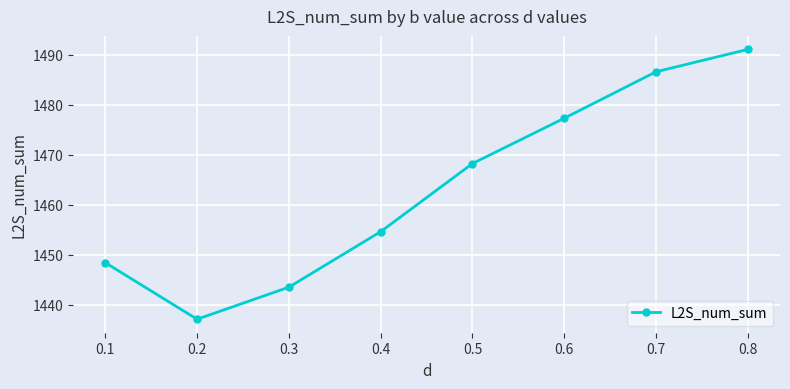

What is the change in value from 0.3 to 0.6?

+33.8